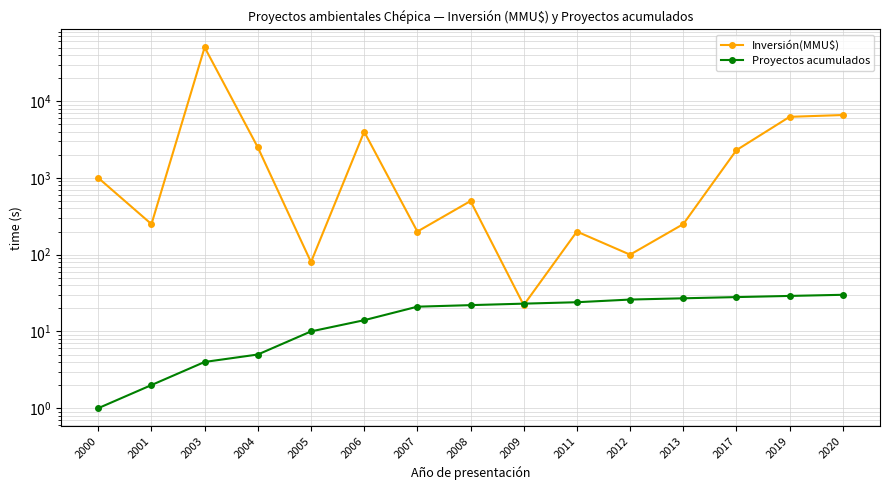

Is the value of Inversión(MMU$) at 2012 greater than the value of Proyectos acumulados at 2005?

Yes